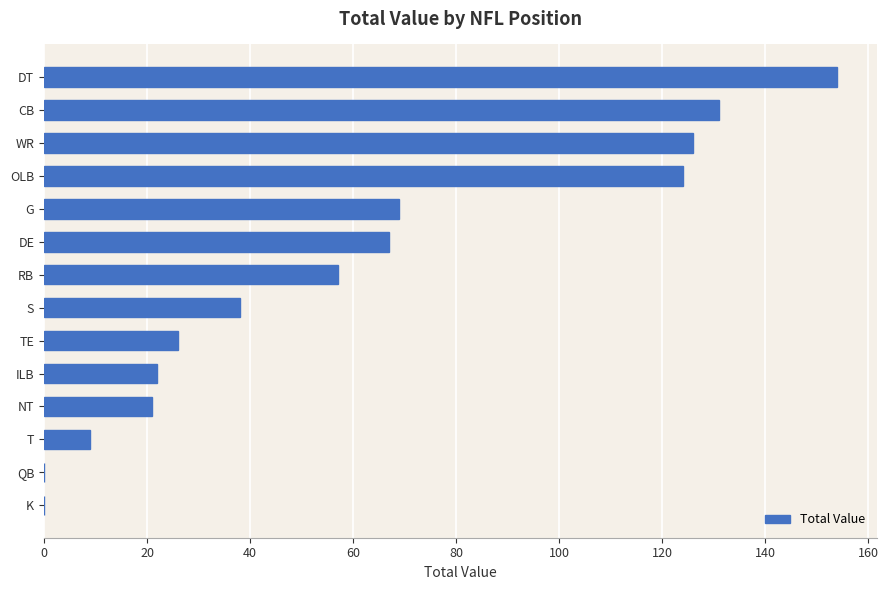

How many series are shown in this chart?

1